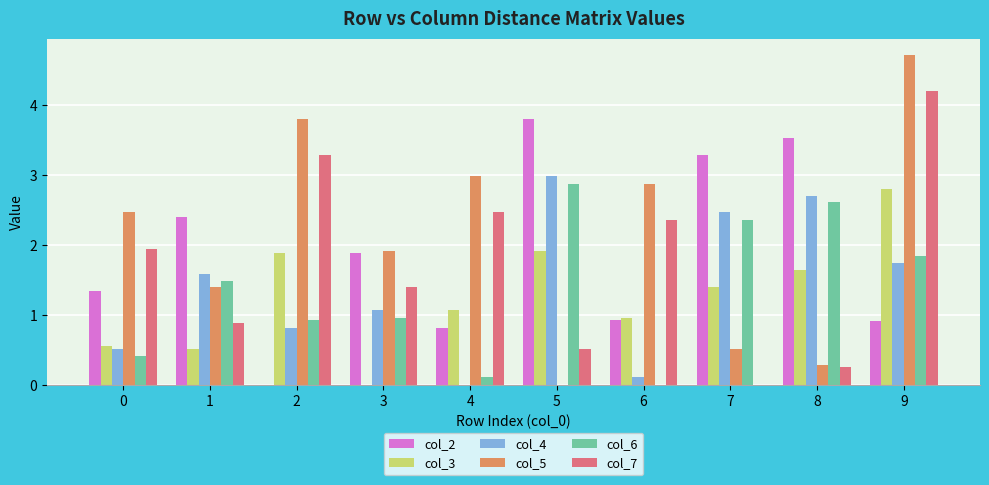

What is the sum of all col_4 values?

14.0